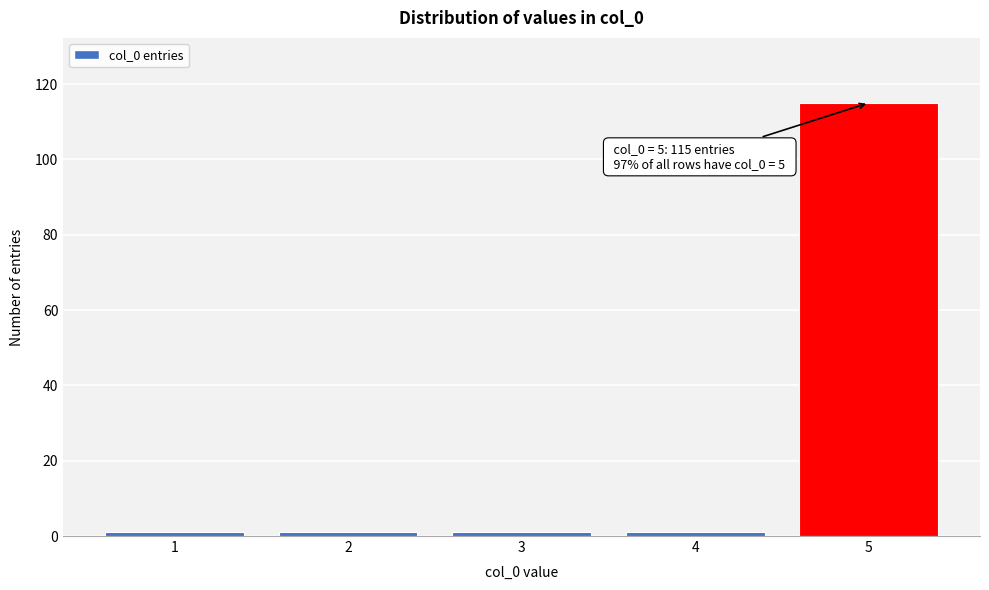

Reading right to left, what are all the values shown in this chart?

5=115	4=1	3=1	2=1	1=1